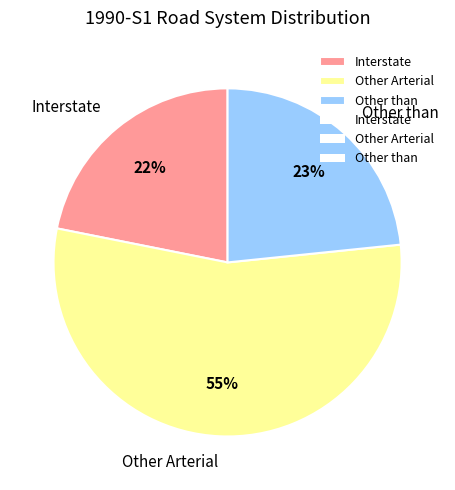

Between Other Arterial and Interstate, which is larger?

Other Arterial